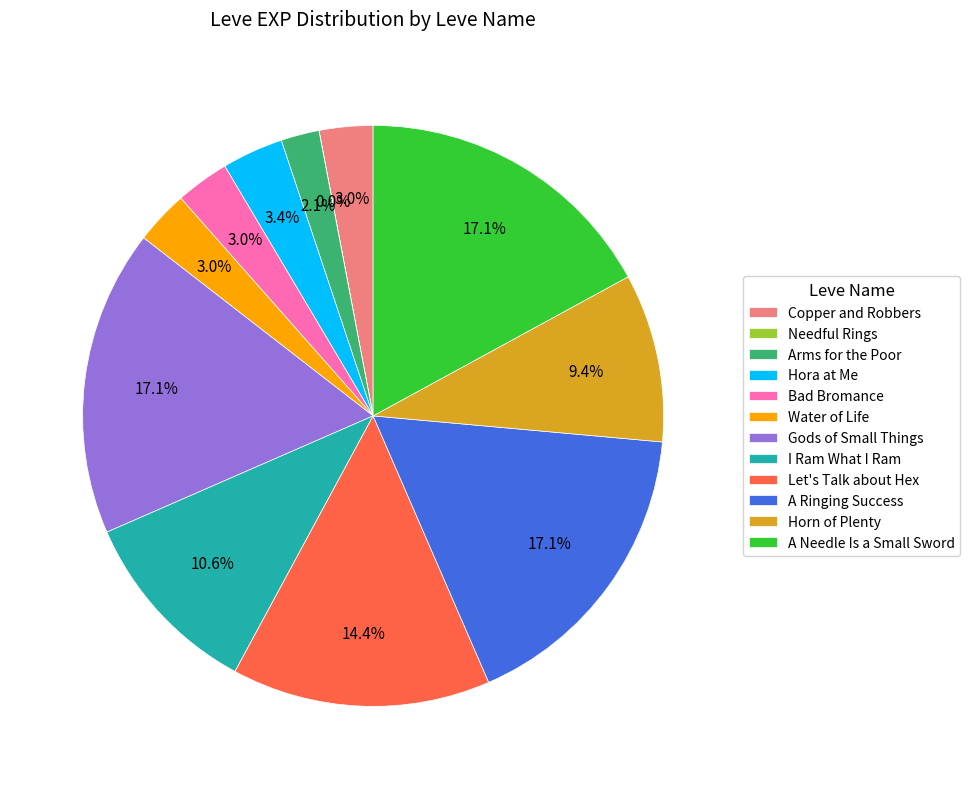

Is there any slice that represents more than half of the pie?

No